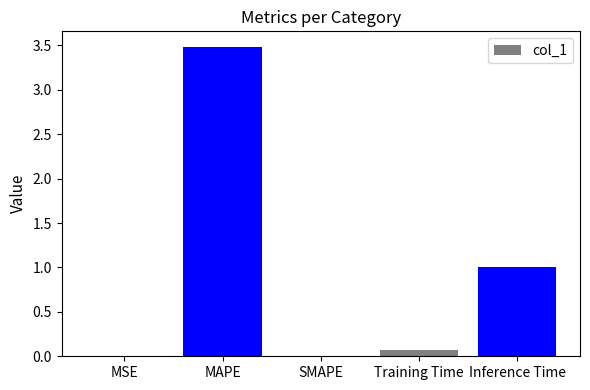

What is the sum of the values at Training Time and MAPE?

3.6